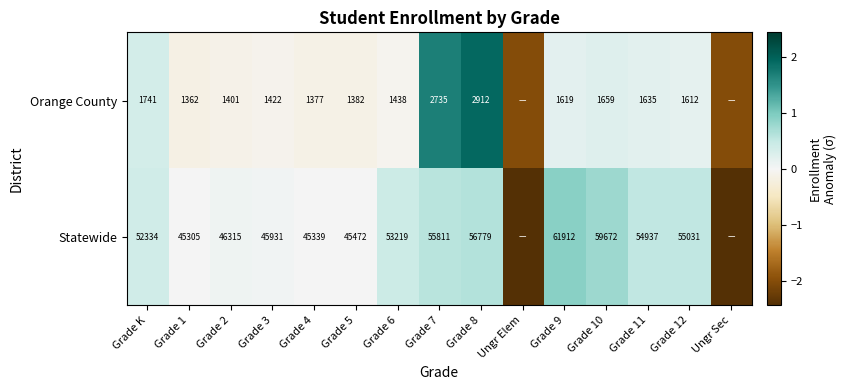

Between Grade K and Grade 6, which series saw the biggest shift?

Statewide